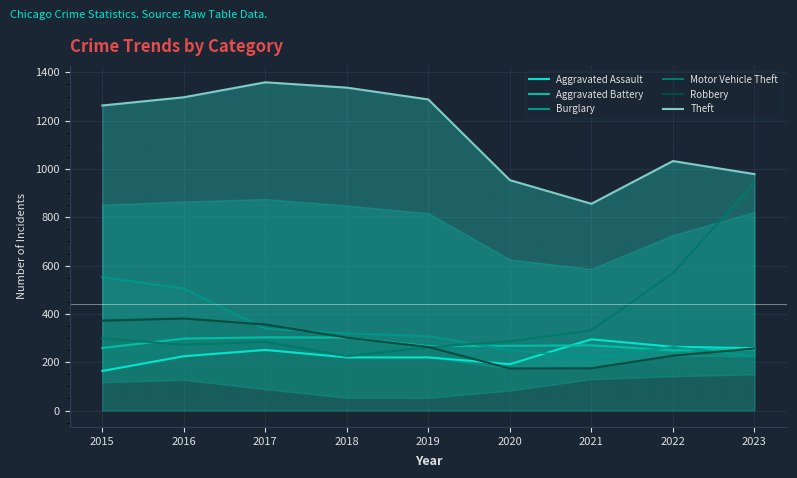

Reading right to left, what are all the values shown in this chart?

Aggravated Assault: 258	264	295	192	220	220	251	225	164
Aggravated Battery: 253	249	270	268	267	302	303	298	259
Burglary: 225	263	220	250	308	319	339	505	552
Motor Vehicle Theft: 943	569	332	287	262	225	285	272	299
Robbery: 257	227	175	174	263	302	356	381	372
Theft: 979	1033	856	954	1288	1337	1359	1297	1263